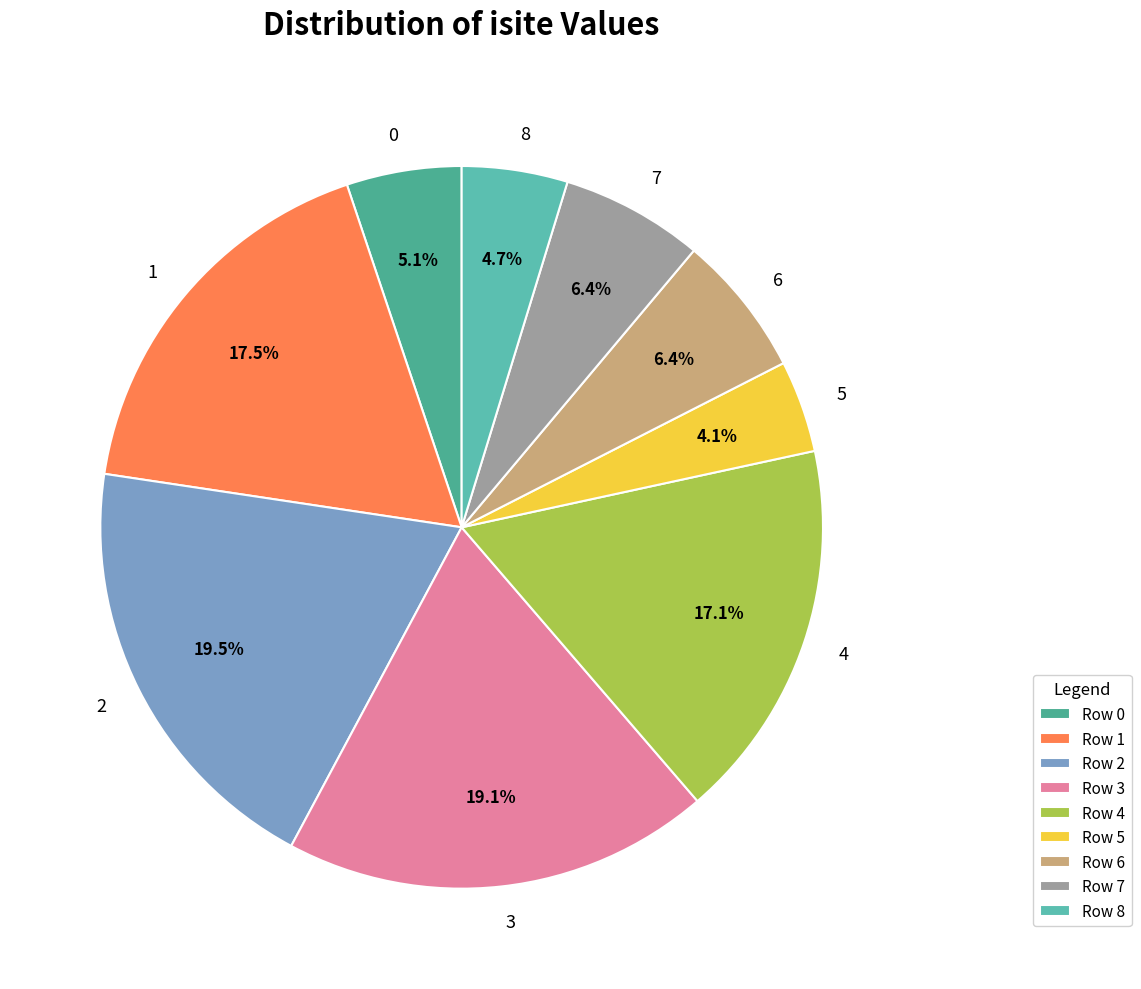

What percentage do 0 and 1 together represent?

22.6%